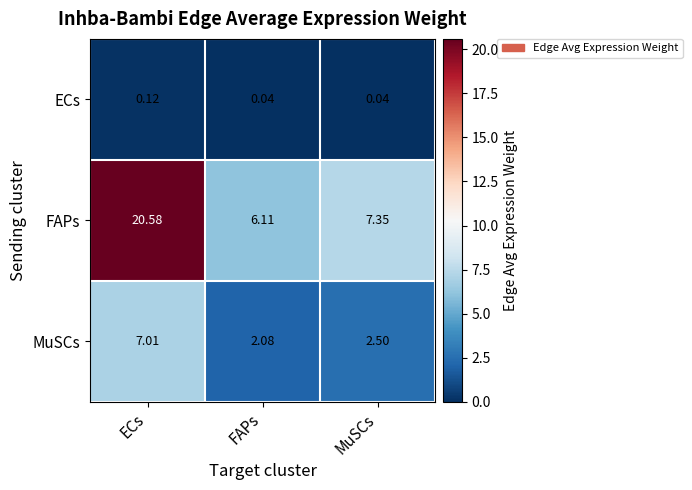

At which label is FAPs closest to 13?

MuSCs